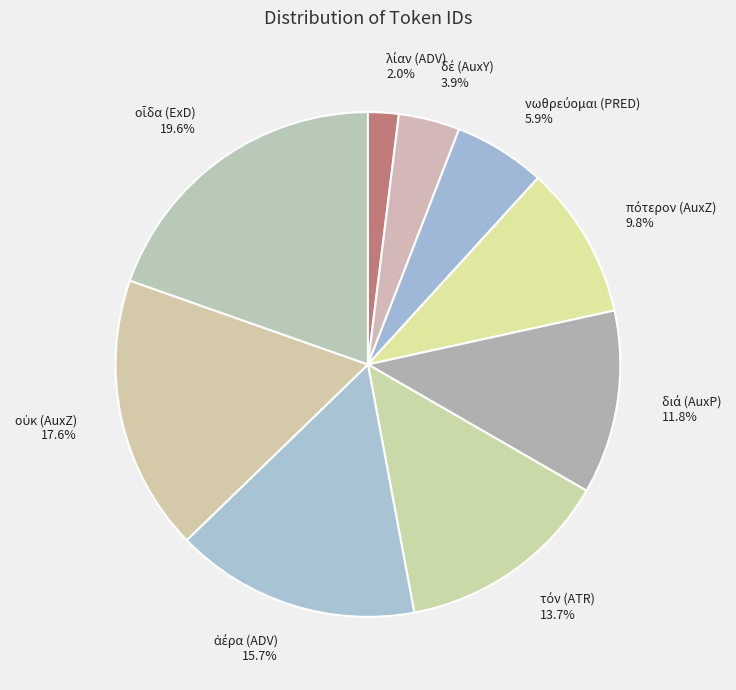

Is there a majority slice in this chart?

No